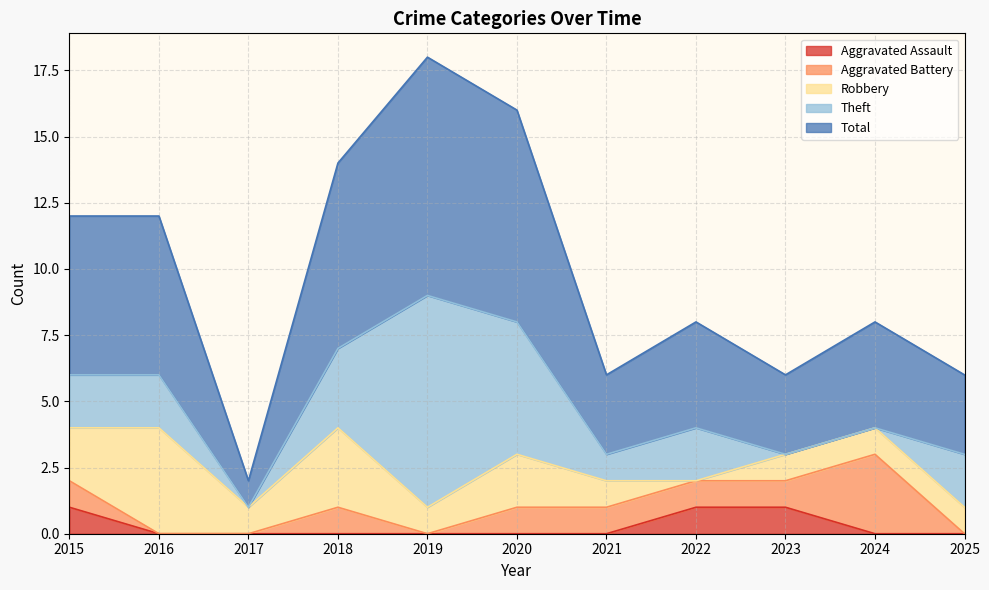

What is the total value across all series at 2018?

14